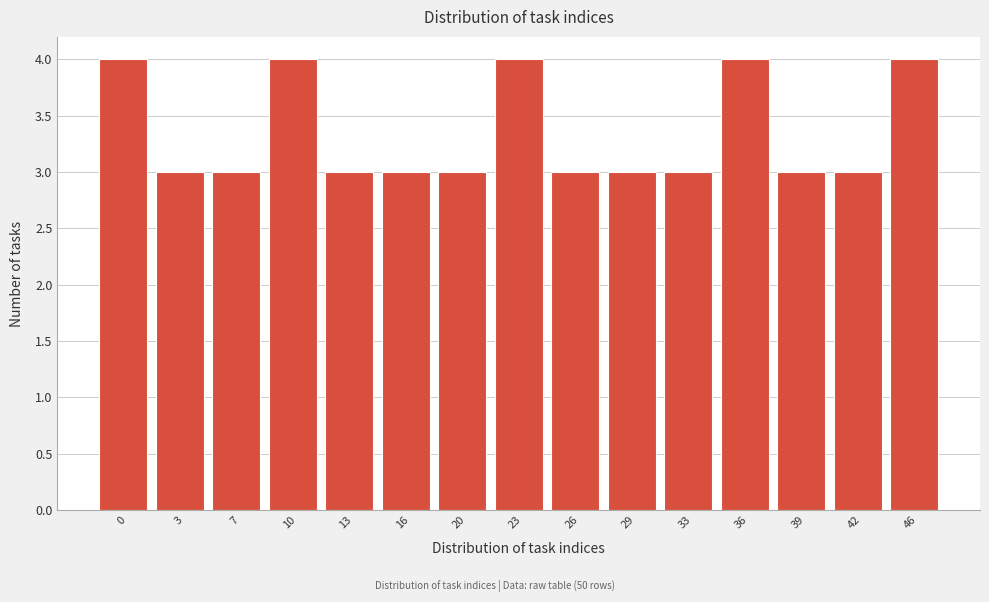

Reading left to right, transcribe all the data shown in this chart.

4	3	3	4	3	3	3	4	3	3	3	4	3	3	4